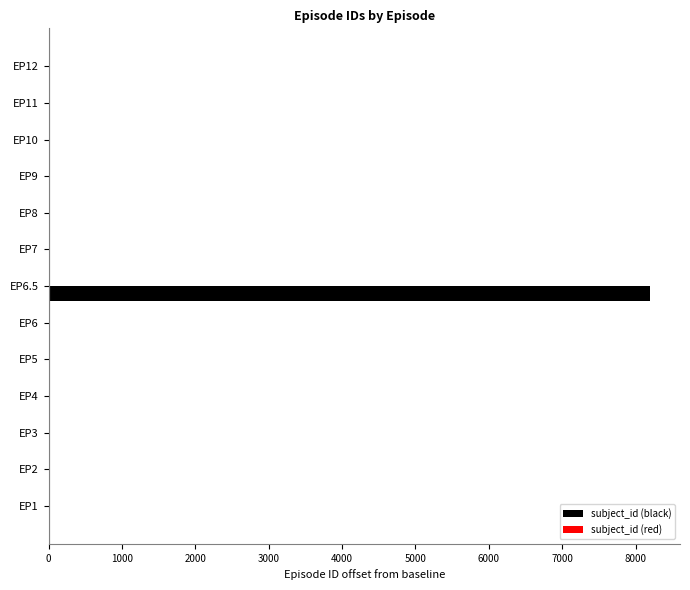

Which category has the highest value across all series?

EP6.5